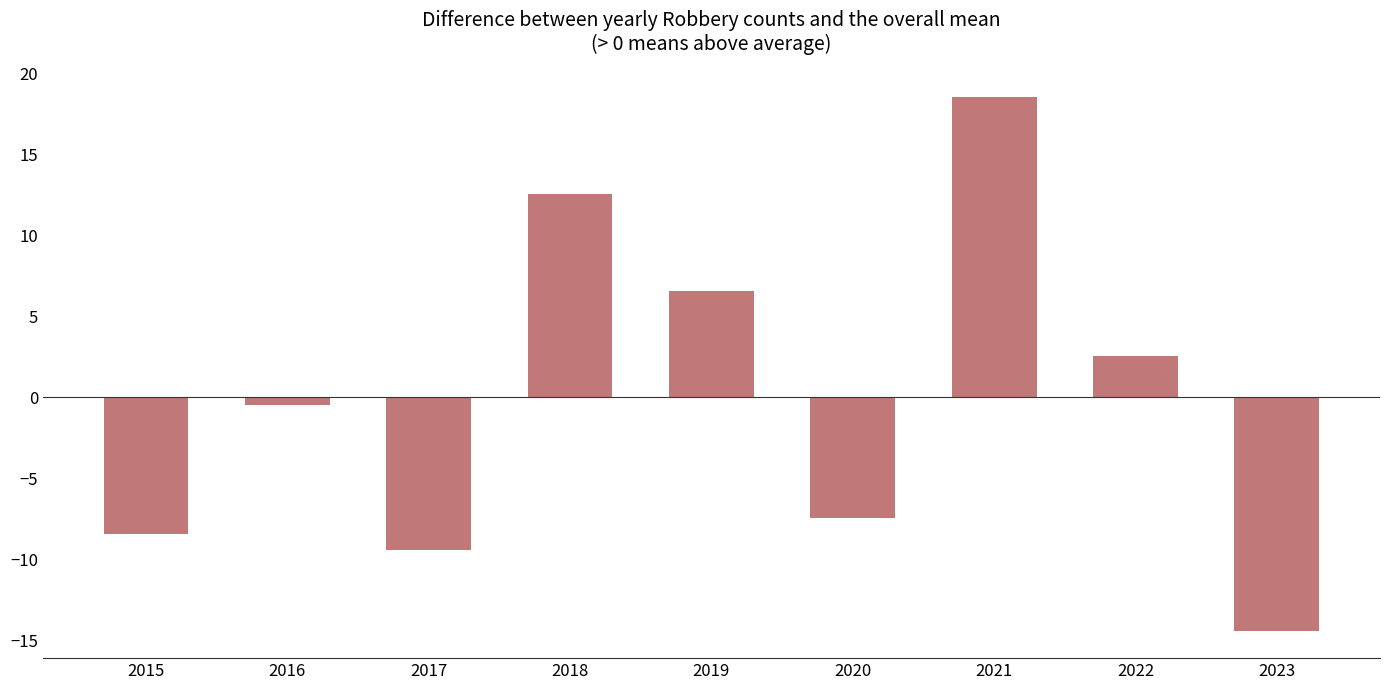

List the labels in order of value, smallest first.

2023, 2017, 2015, 2020, 2016, 2022, 2019, 2018, 2021